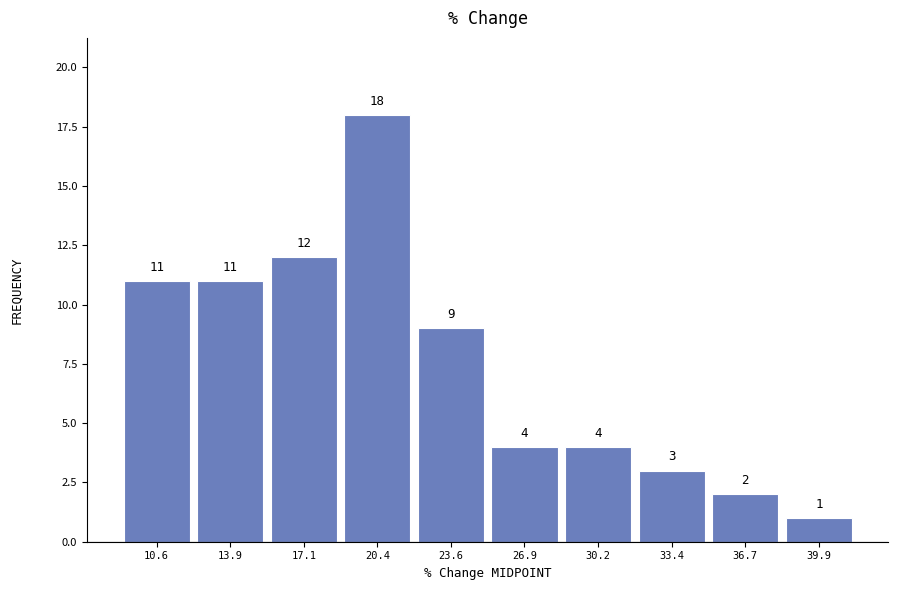

Reading left to right, list every bar in this chart as the range it spans on the x-axis followed by its height. The bar edges are not printed on the chart, so give them approximately, as read against the axis.

9.0 to 12.5: 11
12.5 to 15.5: 11
15.5 to 19.0: 12
19.0 to 22.0: 18
22.0 to 25.5: 9
25.5 to 28.5: 4
28.5 to 32.0: 4
32.0 to 35.0: 3
35.0 to 38.5: 2
38.5 to 41.5: 1